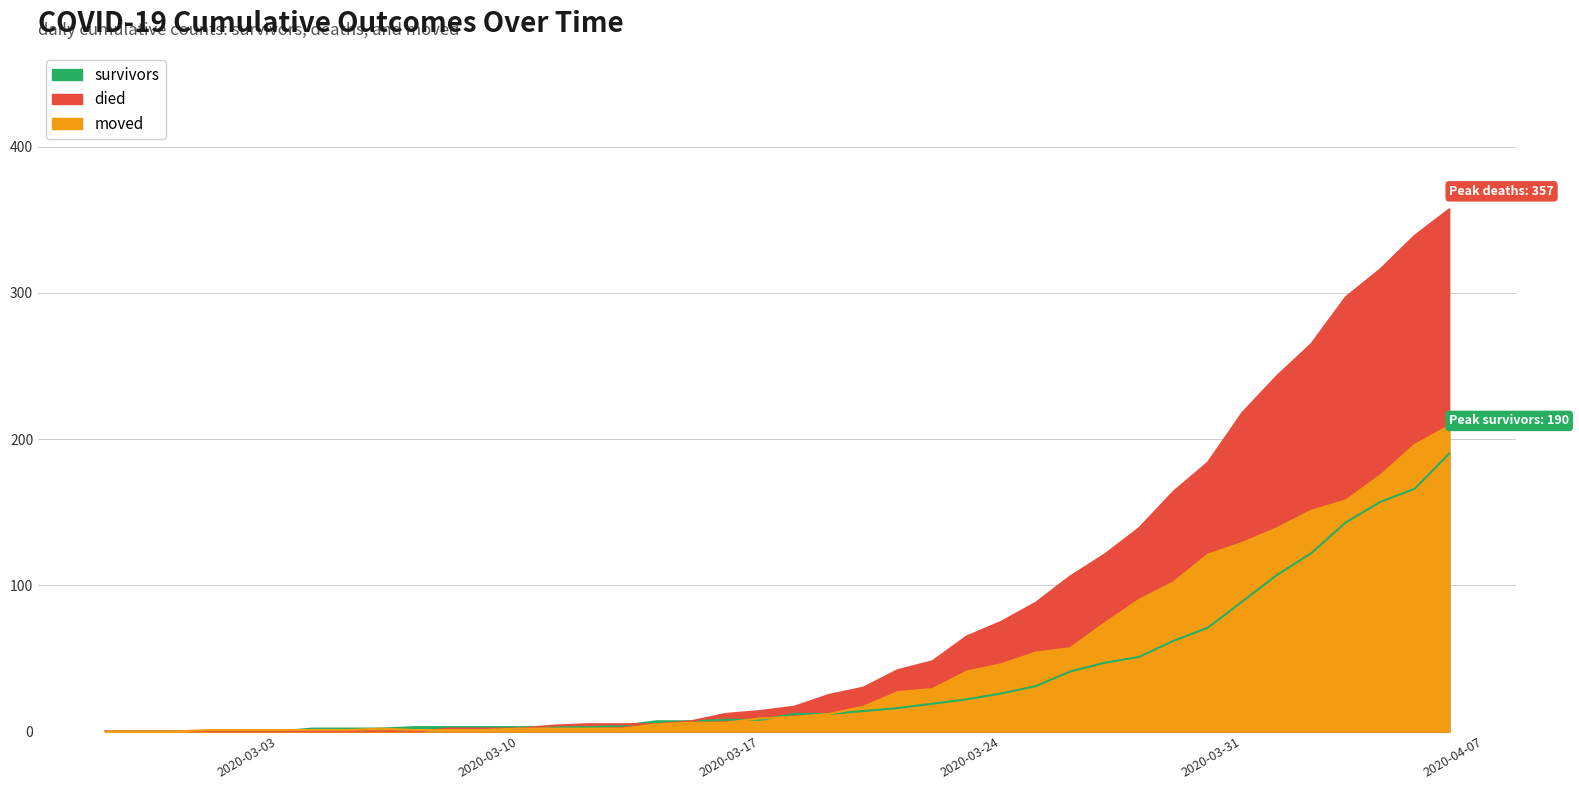

List the series in order of their peak value, highest first.

died, moved, survivors